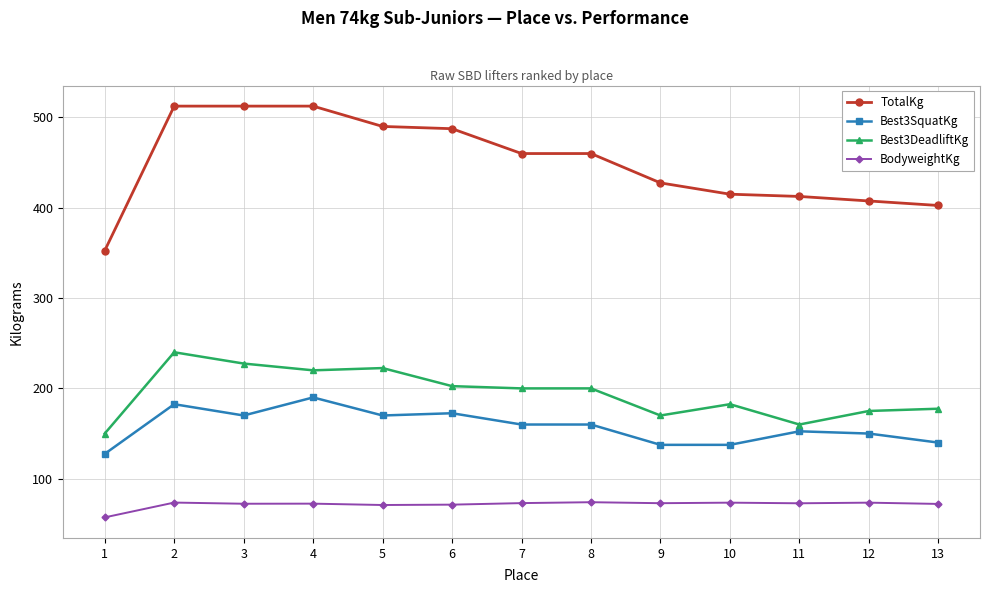

What is the difference between the maximum and minimum values in the Best3DeadliftKg series?

90.0